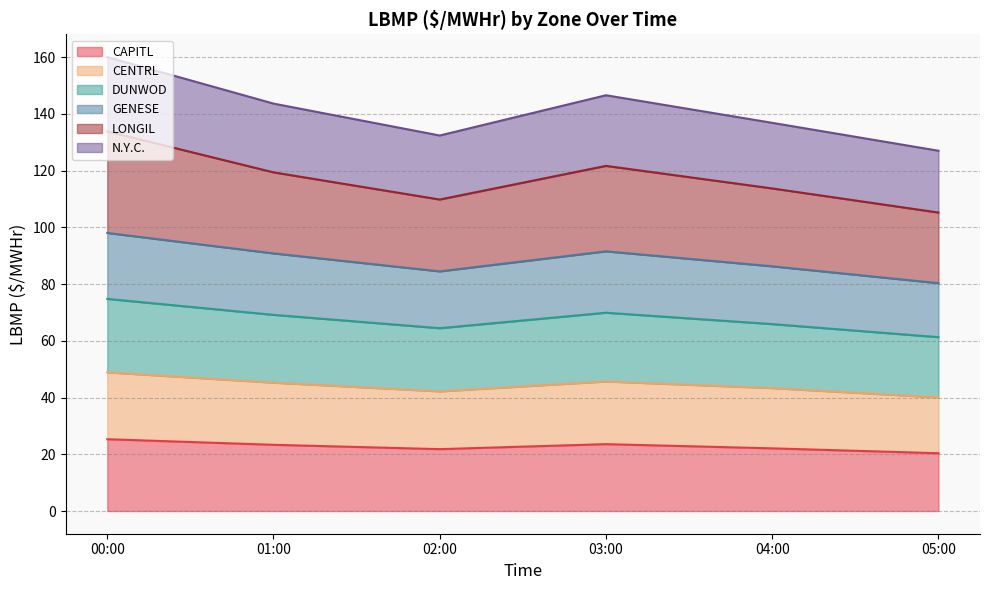

True or false: LONGIL and DUNWOD intersect in this chart.

False